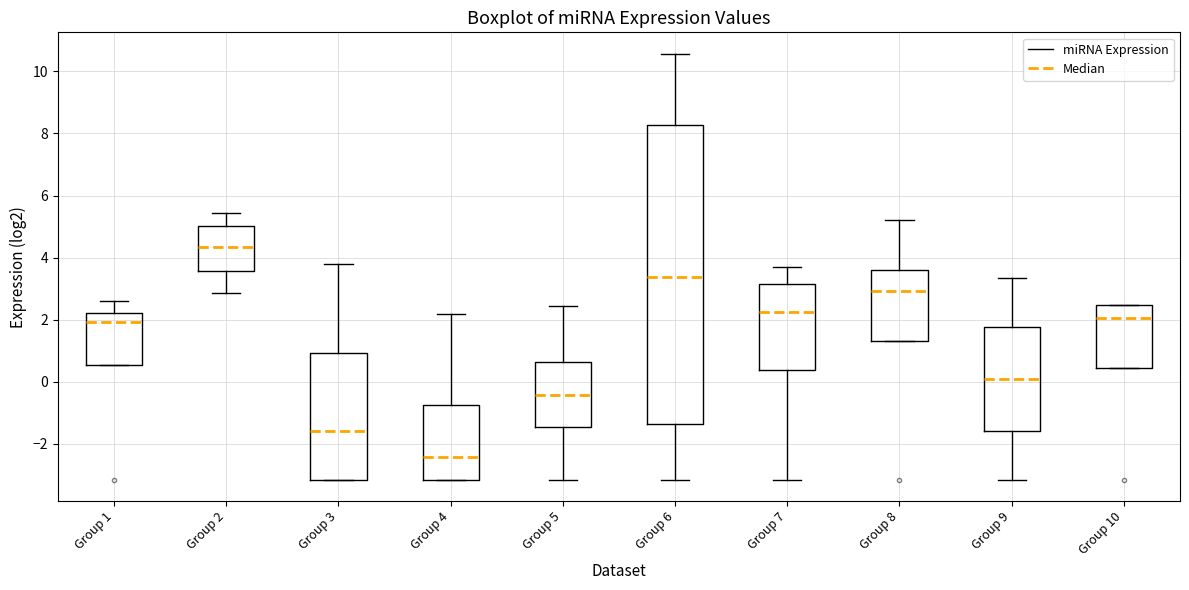

Reading left to right, transcribe this box plot: for each box, give where its median line is, the range the box spans, and where its two whiskers end, as read against the y-axis. The values are not printed on the chart, so give them approximately, as read against the axis.

Group 1: median 2.0, box 0.6 to 2.2, whiskers 0.6 to 2.6
Group 2: median 4.4, box 3.6 to 5.0, whiskers 2.8 to 5.4
Group 3: median -1.6, box -3.2 to 1.0, whiskers -3.2 to 3.8
Group 4: median -2.4, box -3.2 to -0.8, whiskers -3.2 to 2.2
Group 5: median -0.4, box -1.4 to 0.6, whiskers -3.2 to 2.4
Group 6: median 3.4, box -1.4 to 8.2, whiskers -3.2 to 10.6
Group 7: median 2.2, box 0.4 to 3.2, whiskers -3.2 to 3.8
Group 8: median 3.0, box 1.4 to 3.6, whiskers 1.4 to 5.2
Group 9: median 0.0, box -1.6 to 1.8, whiskers -3.2 to 3.4
Group 10: median 2.0, box 0.4 to 2.4, whiskers 0.4 to 2.4